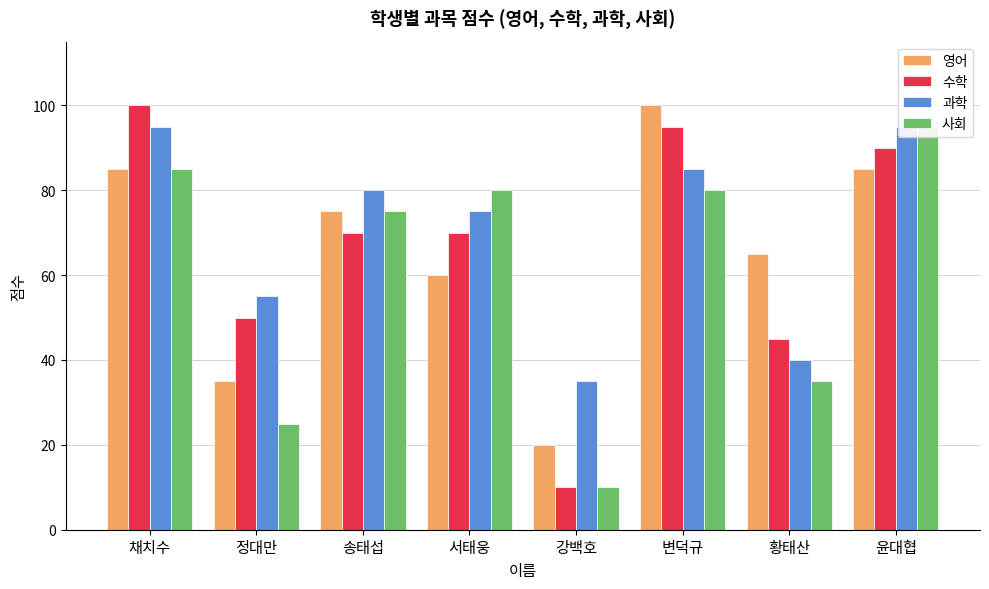

Is the value of 수학 at 채치수 greater than the value of 과학 at 채치수?

Yes